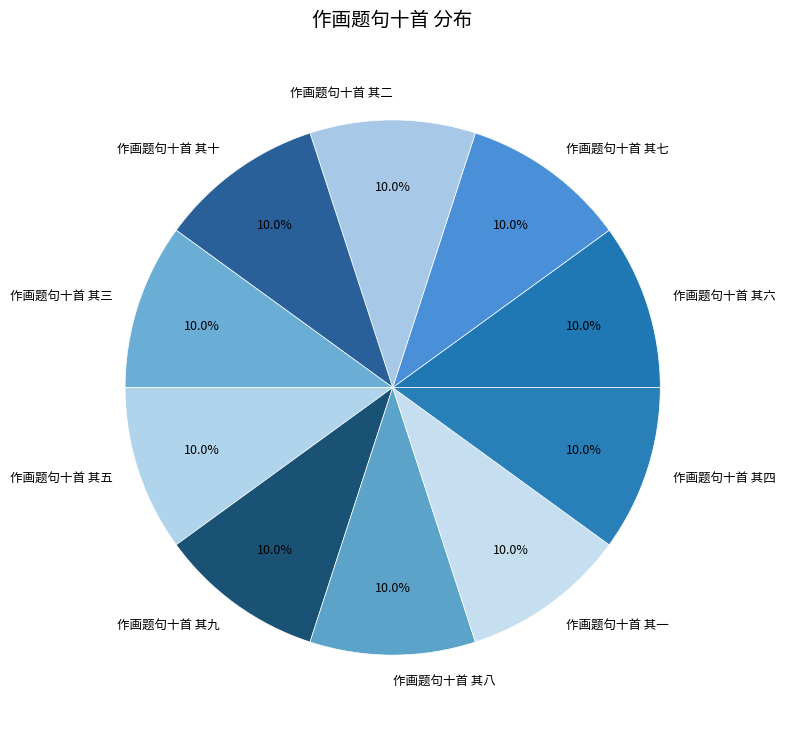

How much of the chart is everything except 作画题句十首 其四?

90.0%